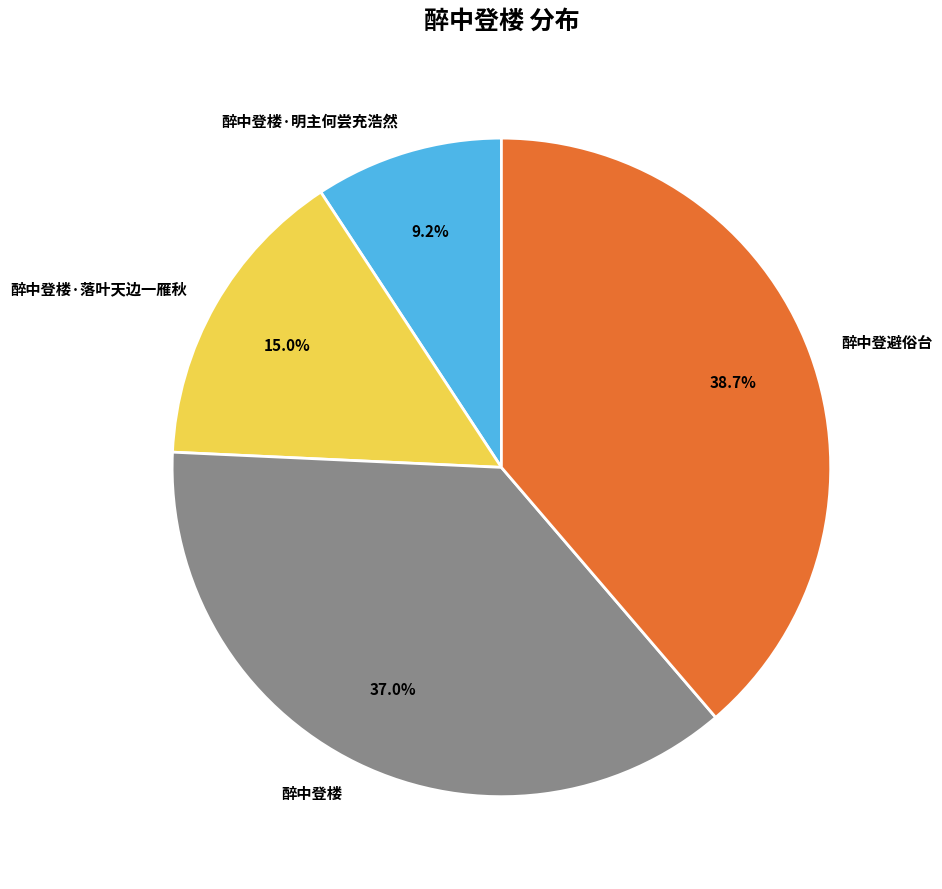

Which category has the biggest portion of the pie?

醉中登避俗台